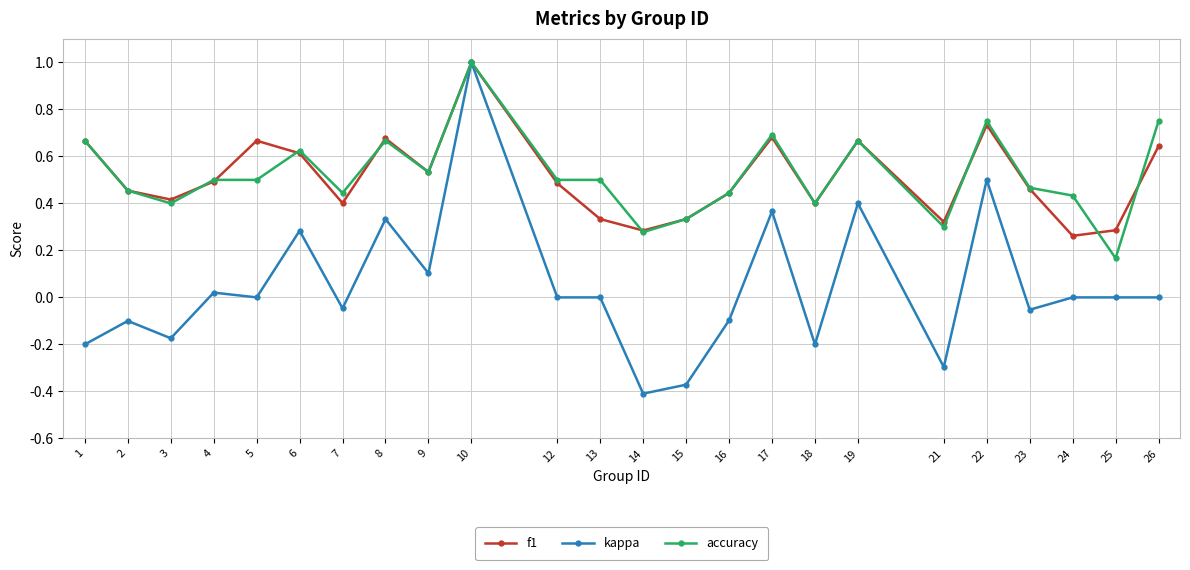

Count the accuracy values in the range 0 to 1.

24